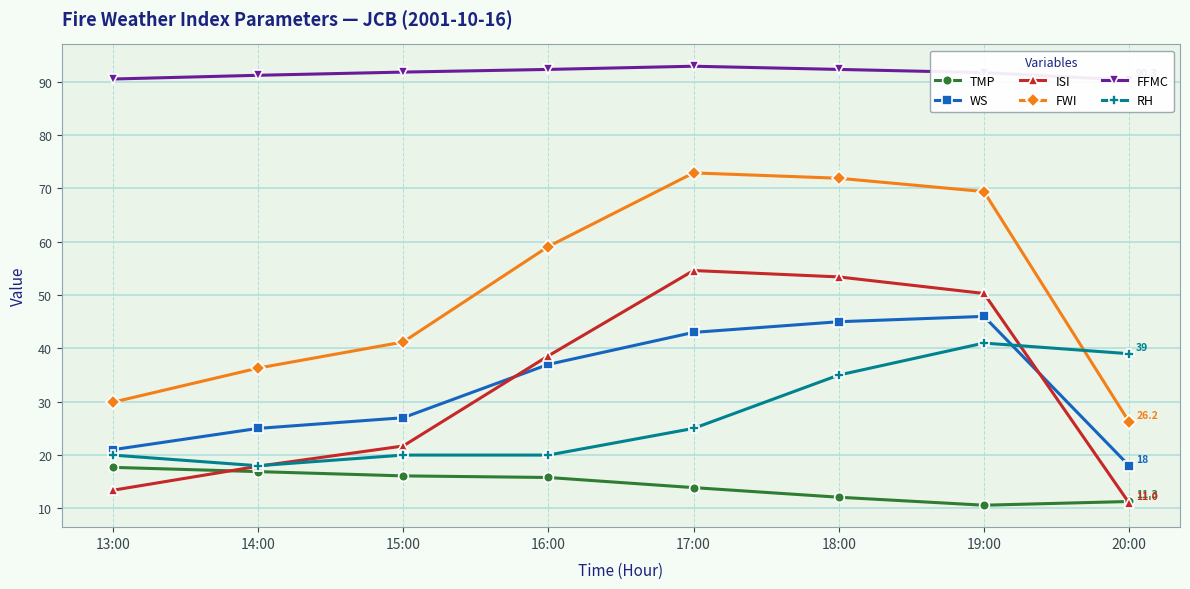

Where is TMP nearest to the value 14?

17:00